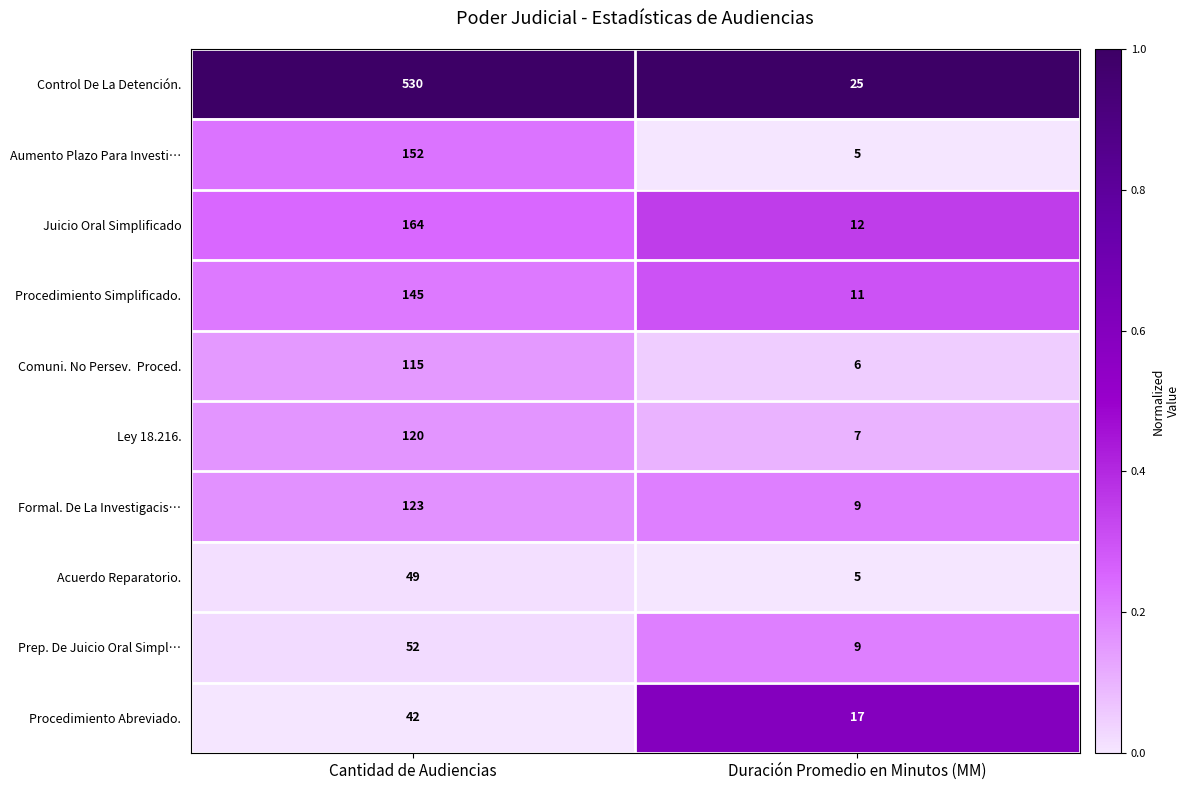

What is the total value across all series at Duración Promedio en Minutos (MM)?

106